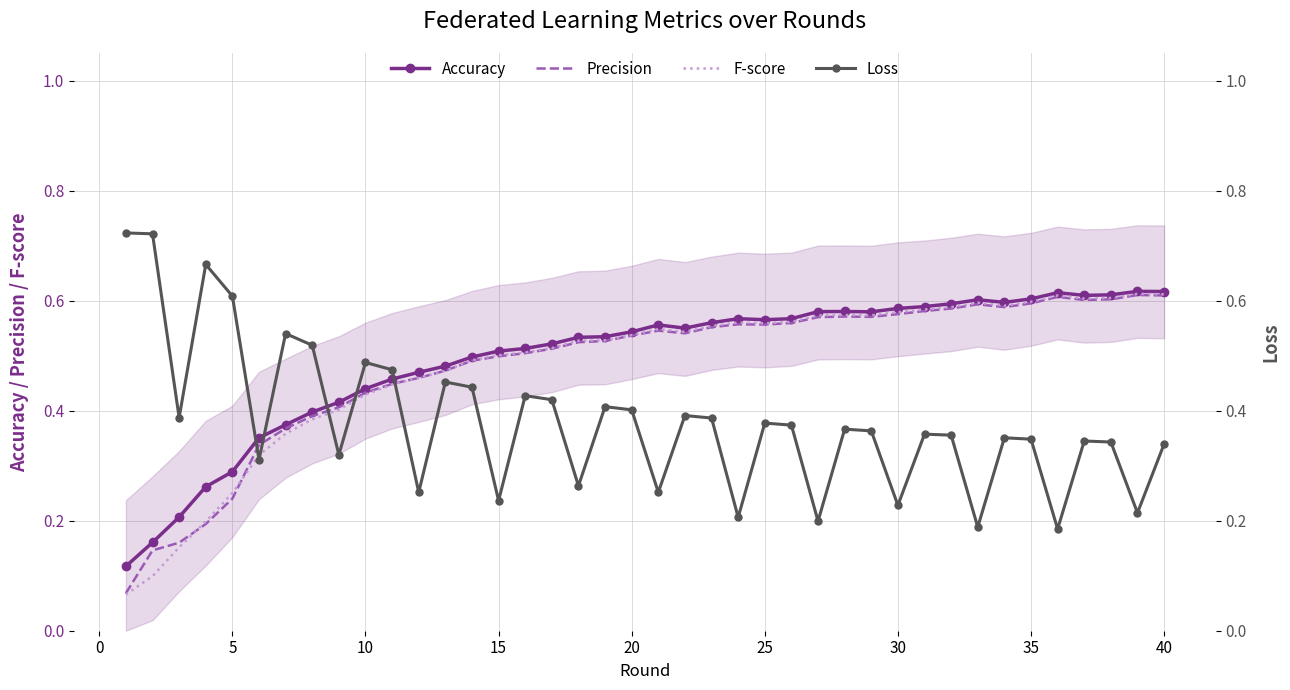

True or false: Loss has a value of 0.3 at 40.

True